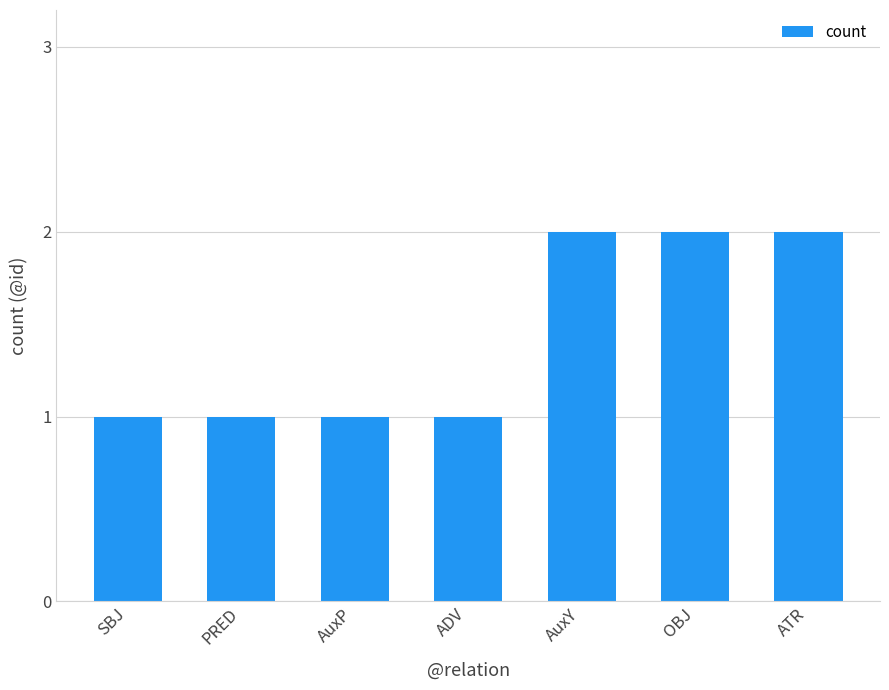

How many values are between 1 and 2?

7